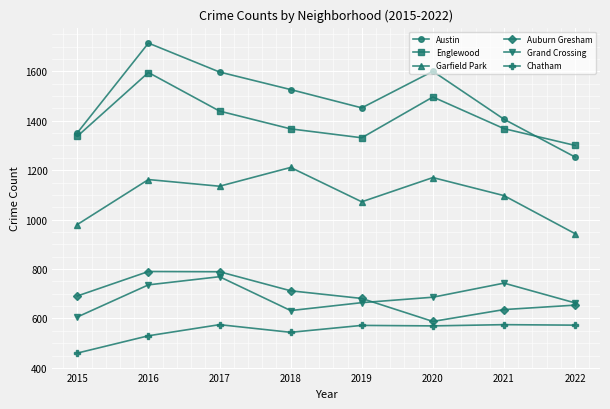

What is the sum of the Auburn Gresham values at 2020 and 2018?

1300